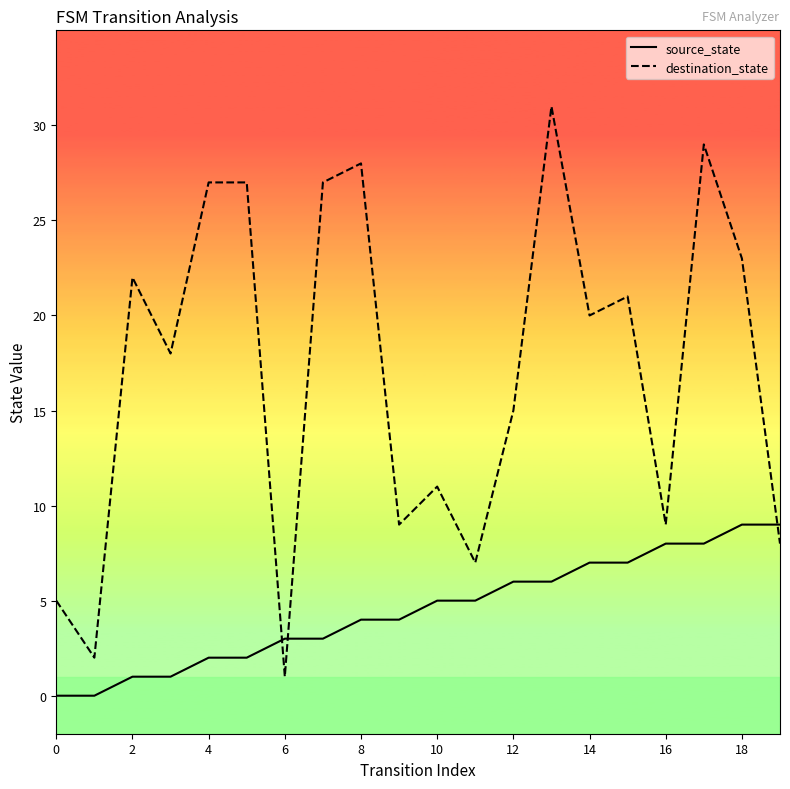

Which series has the largest total across all categories?

destination_state